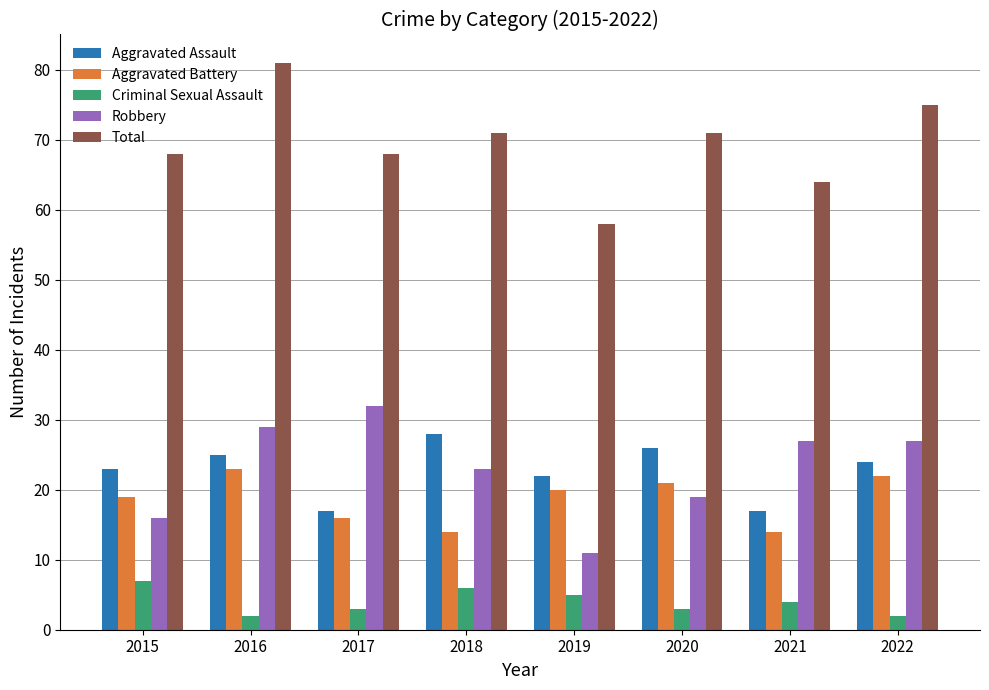

How many groups of bars are there?

8